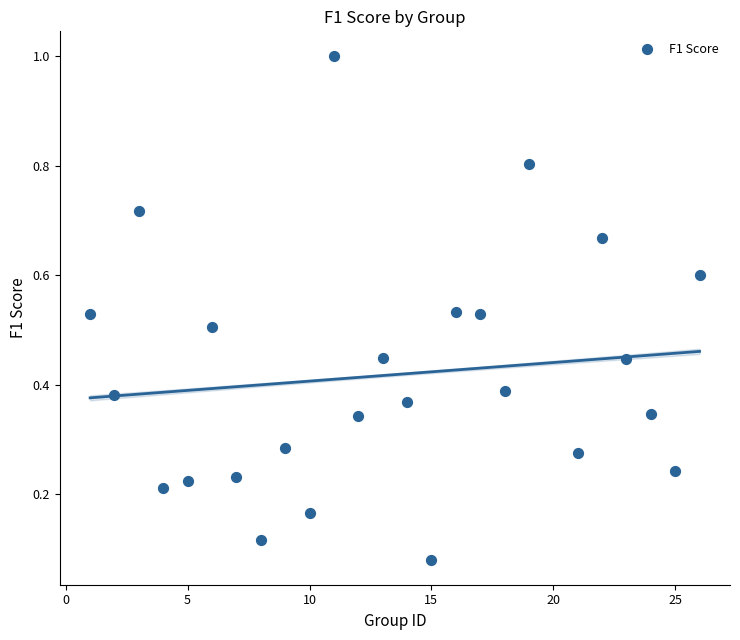

What is the range of X values (max minus min)?

25.0